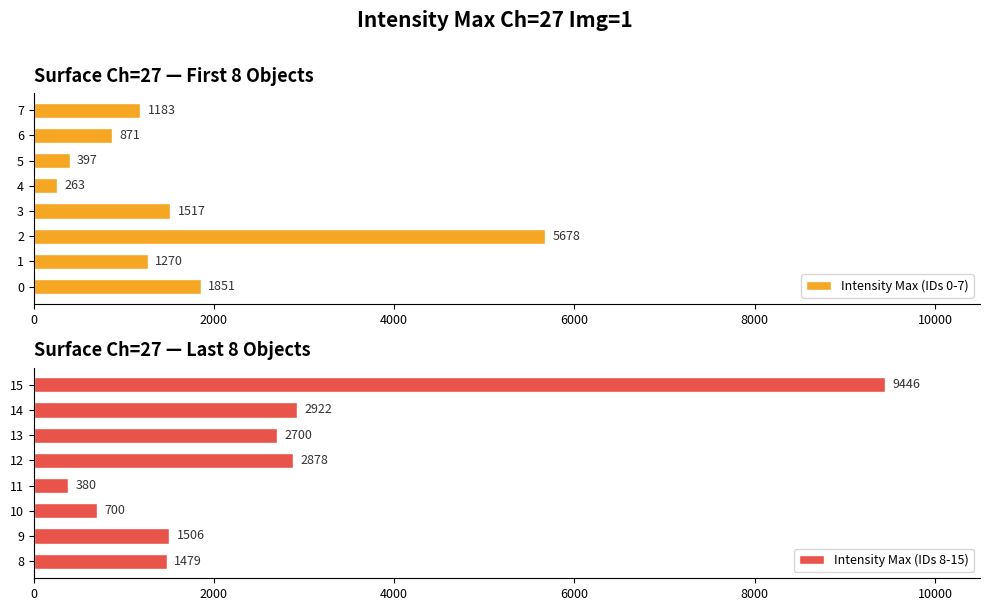

How many series are shown in this chart?

2